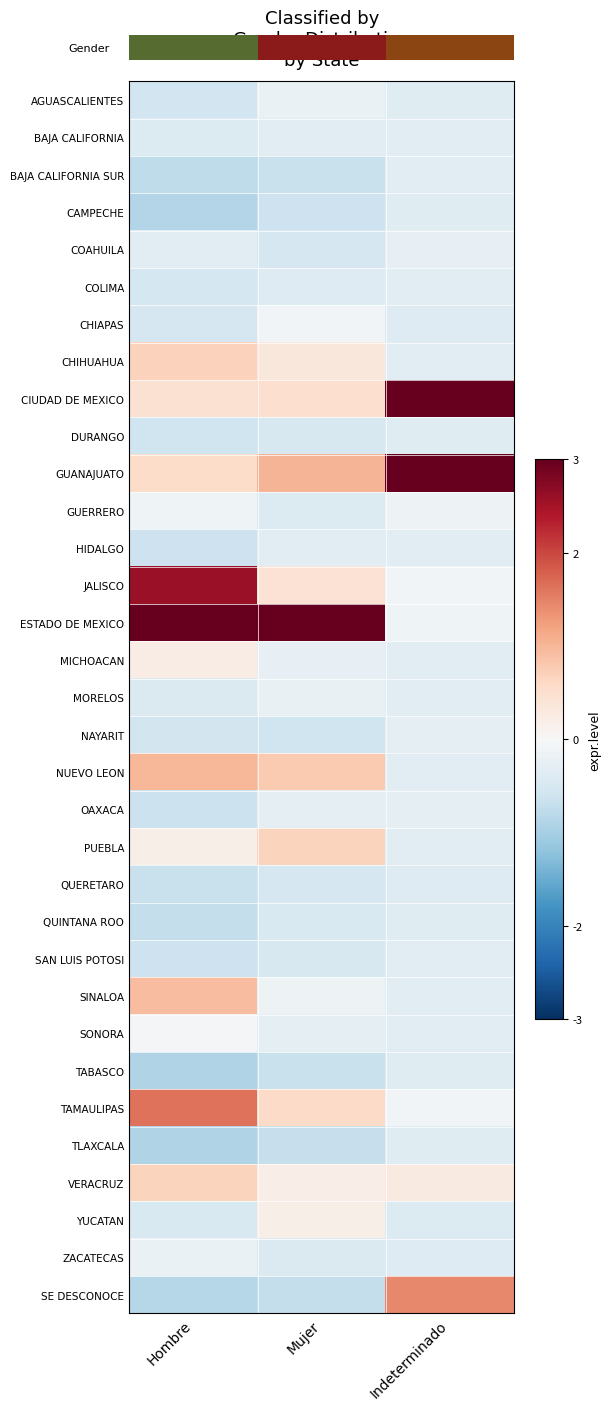

Rank the series by their maximum value, from lowest to highest.

QUERETARO, CAMPECHE, QUINTANA ROO, TABASCO, TLAXCALA, DURANGO, BAJA CALIFORNIA SUR, COLIMA, HIDALGO, SAN LUIS POTOSI, BAJA CALIFORNIA, NAYARIT, OAXACA, COAHUILA, MORELOS, ZACATECAS, AGUASCALIENTES, GUERRERO, CHIAPAS, SONORA, YUCATAN, MICHOACAN, PUEBLA, VERACRUZ, CHIHUAHUA, SINALOA, NUEVO LEON, SE DESCONOCE, TAMAULIPAS, JALISCO, GUANAJUATO, CIUDAD DE MEXICO, ESTADO DE MEXICO